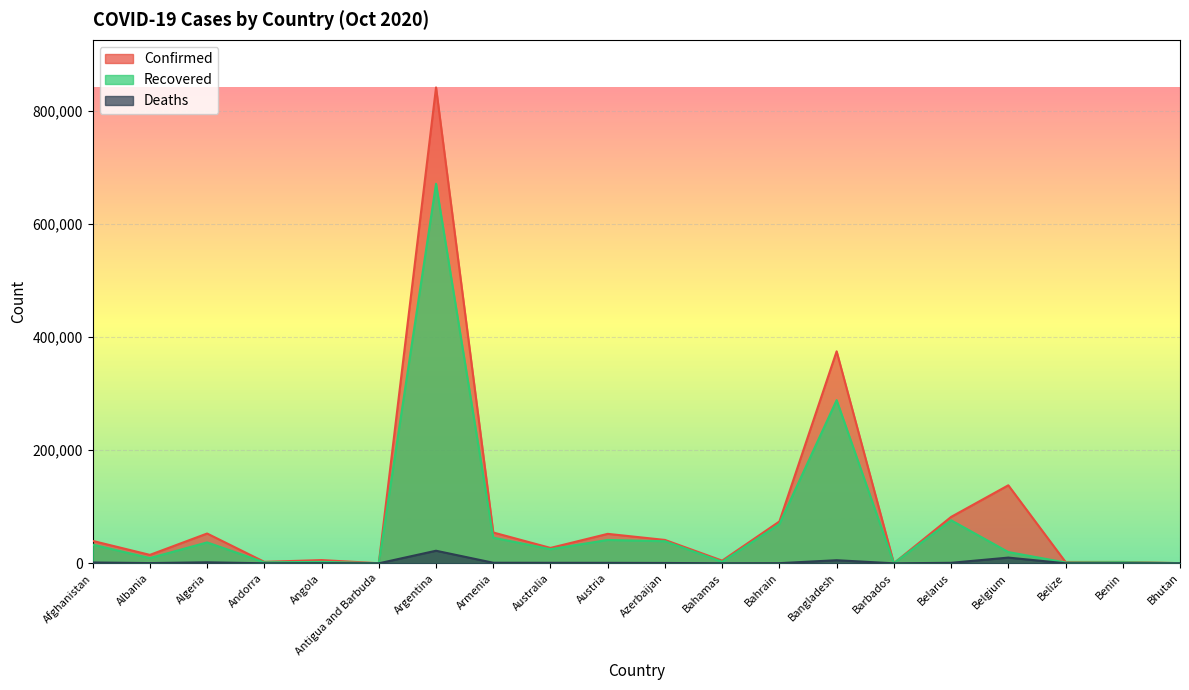

Is it true that Recovered equals 1427 at Belize?

True